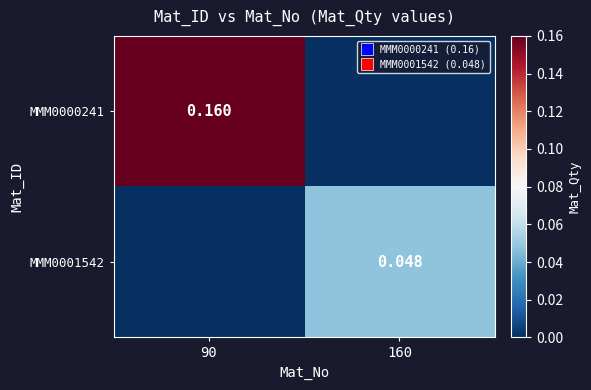

What is the average value of the MMM0000241 series?

0.1